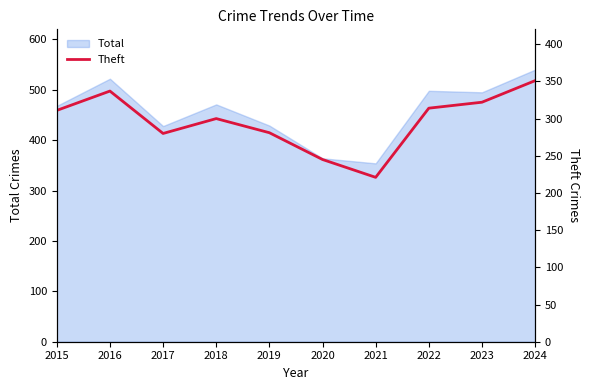

List the labels in order of value, largest first.

2024, 2016, 2023, 2022, 2015, 2018, 2019, 2017, 2020, 2021